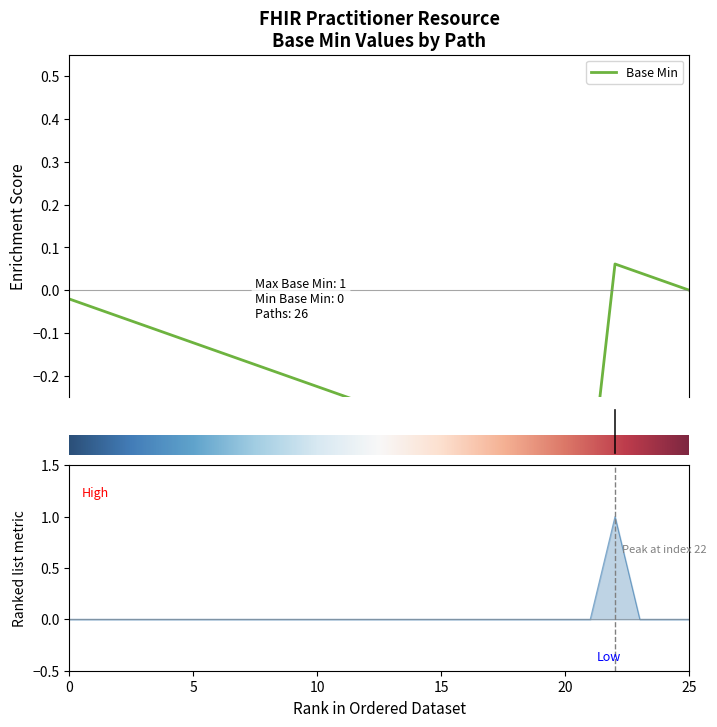

What position from the left is Practitioner.implicitRules?

4